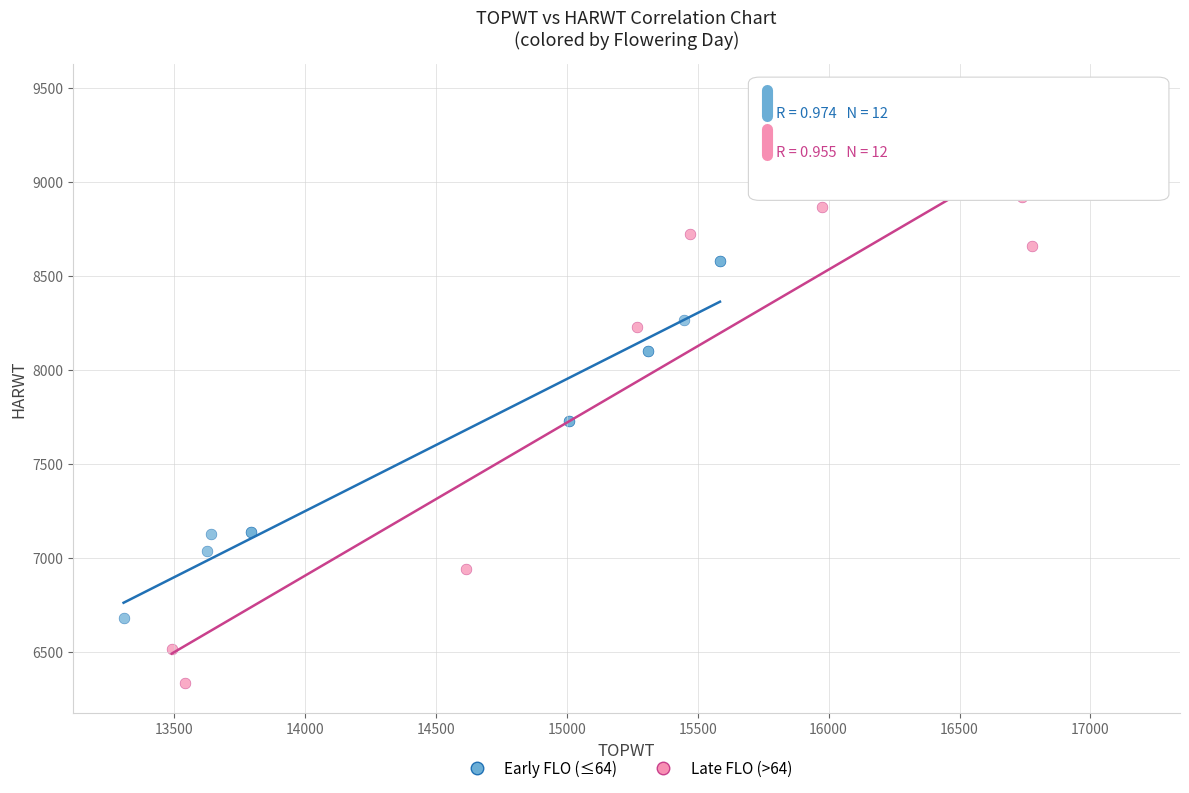

Which series contains the lowest Y value?

Late FLO (>64)